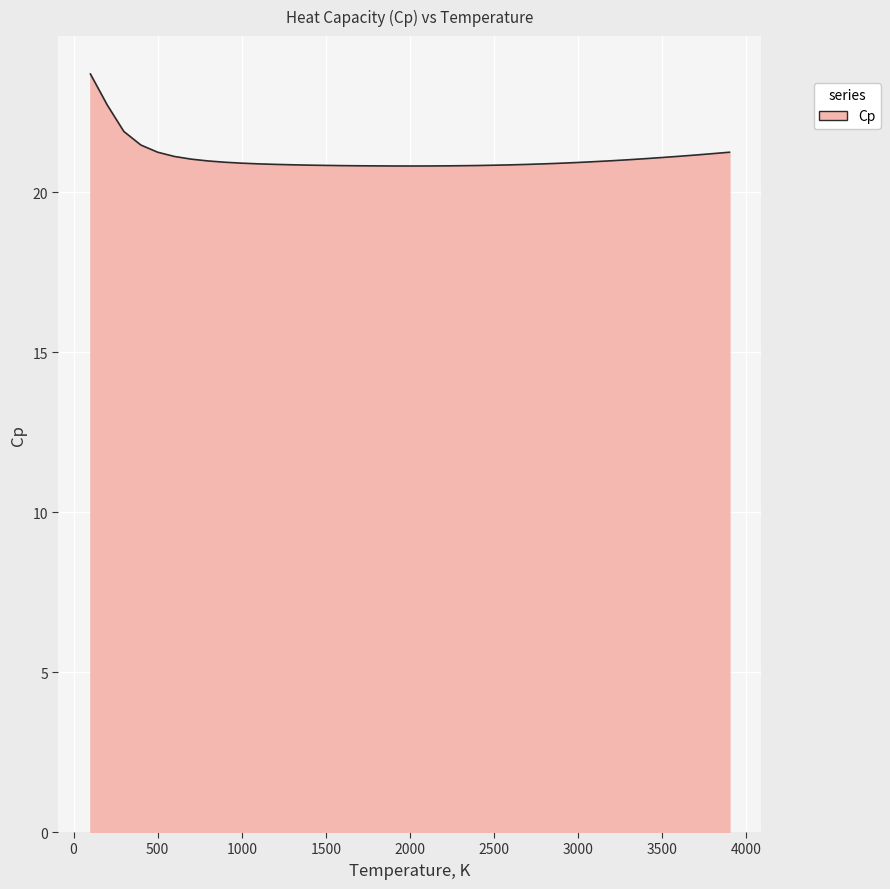

What is the difference between the maximum and minimum values?

2.9